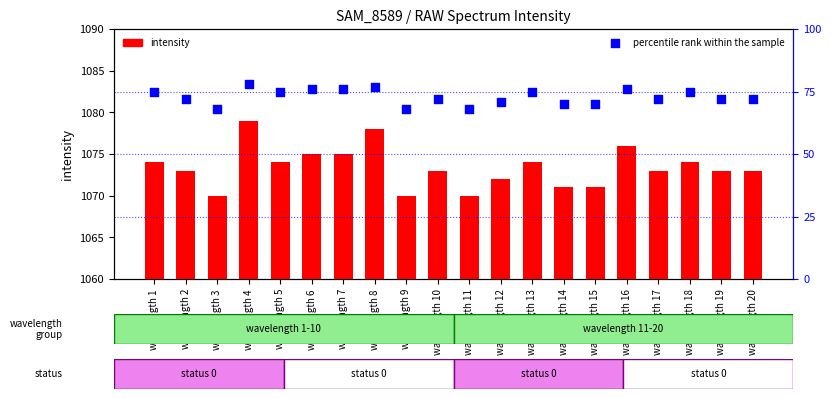

Which series reaches the minimum Y coordinate?

percentile rank within the sample